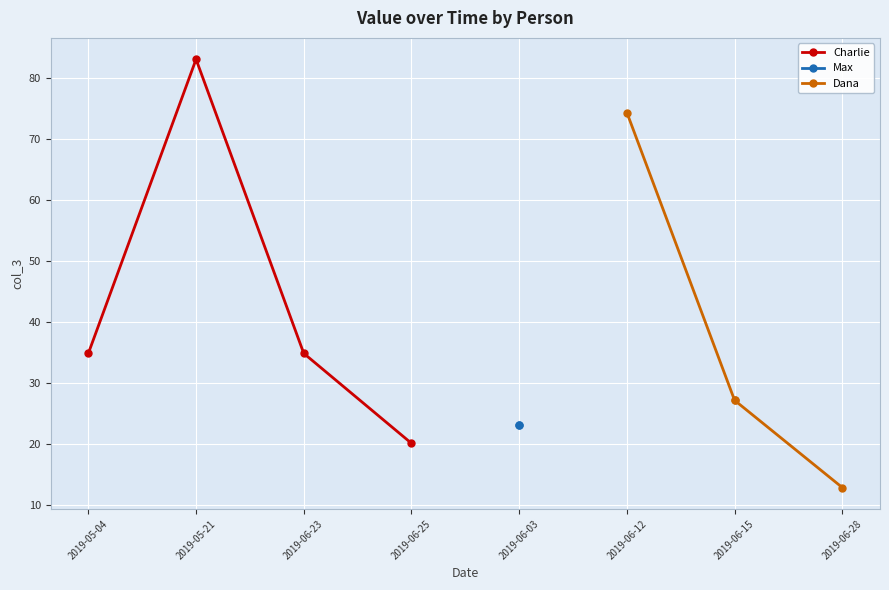

Between 2019-05-21 and 2019-06-12, which is larger?

2019-05-21